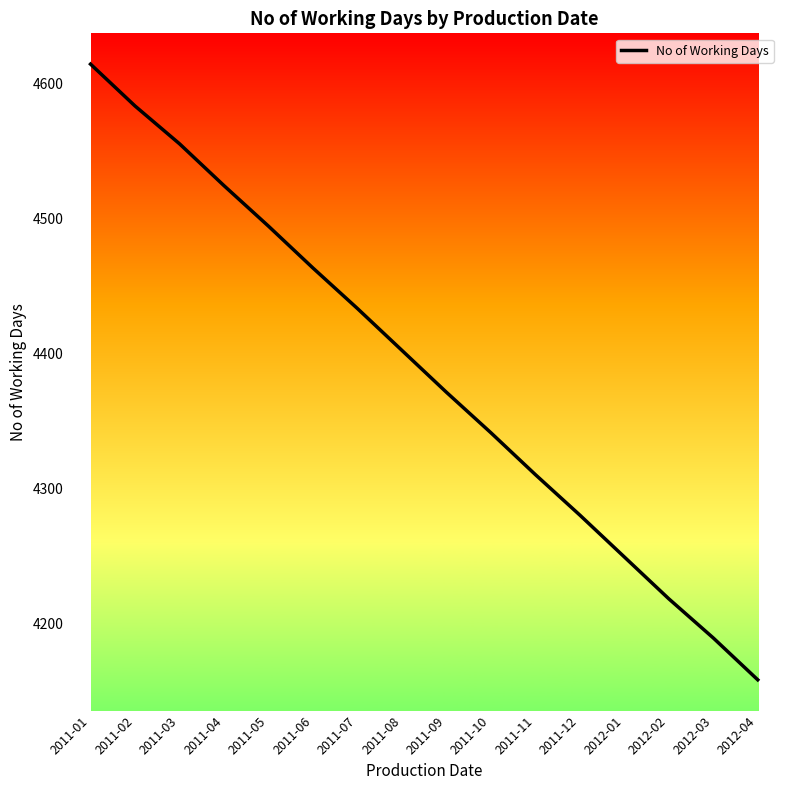

Does the chart display data point markers on the line(s)?

No